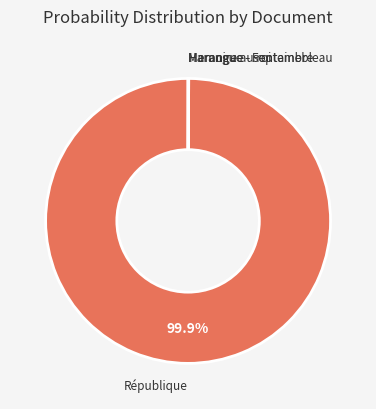

Does any single category account for the majority?

Yes